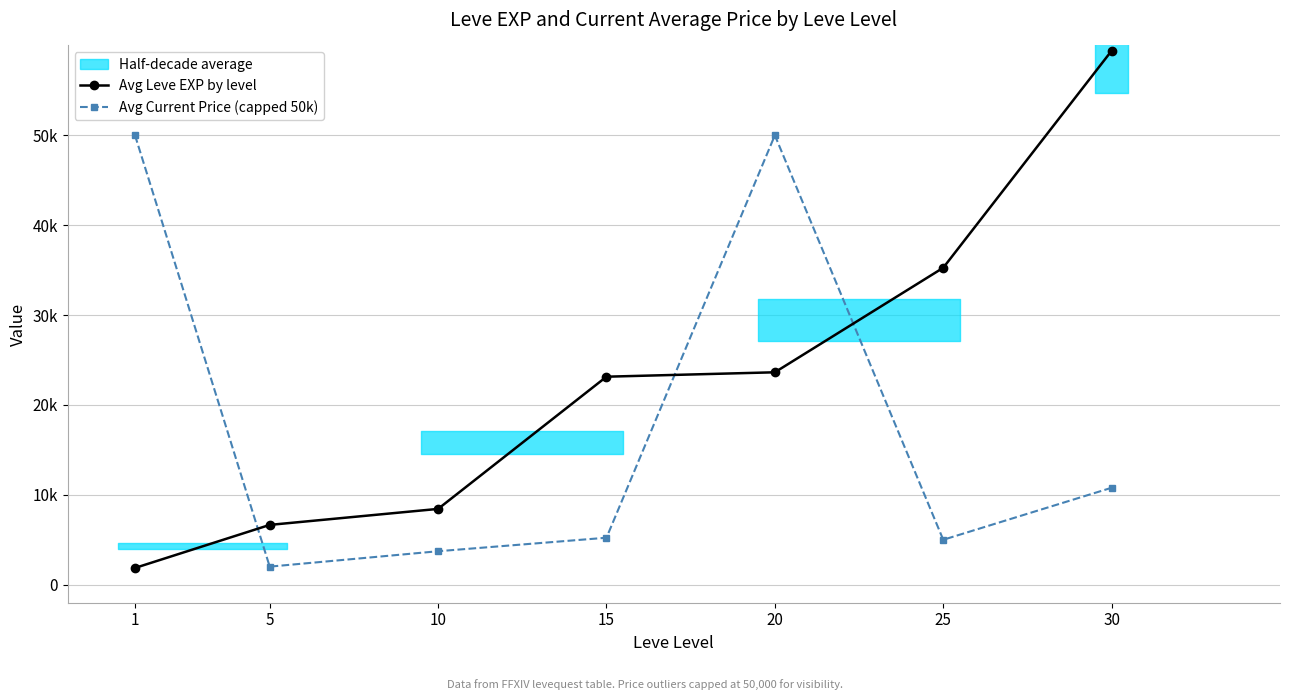

What is the value of the Avg Leve EXP by level point at the 1st from the left?

1865.0